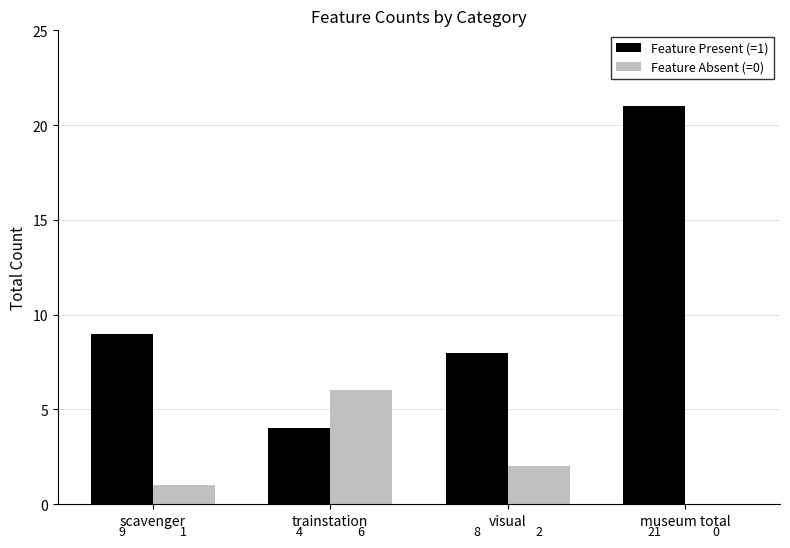

Between visual and museum total, which series saw the biggest shift?

Feature Present (=1)